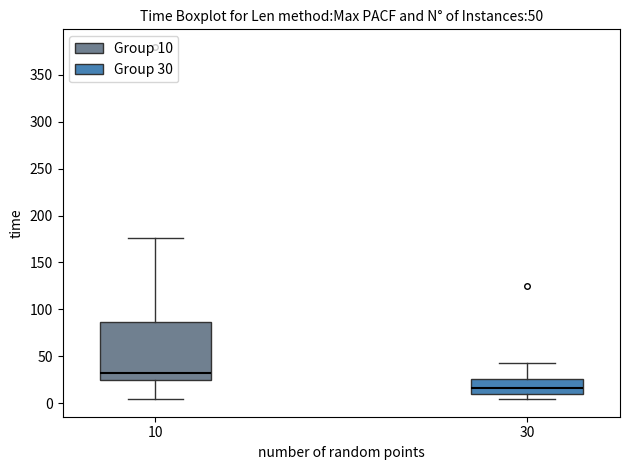

Which box's median line is the lowest?

30